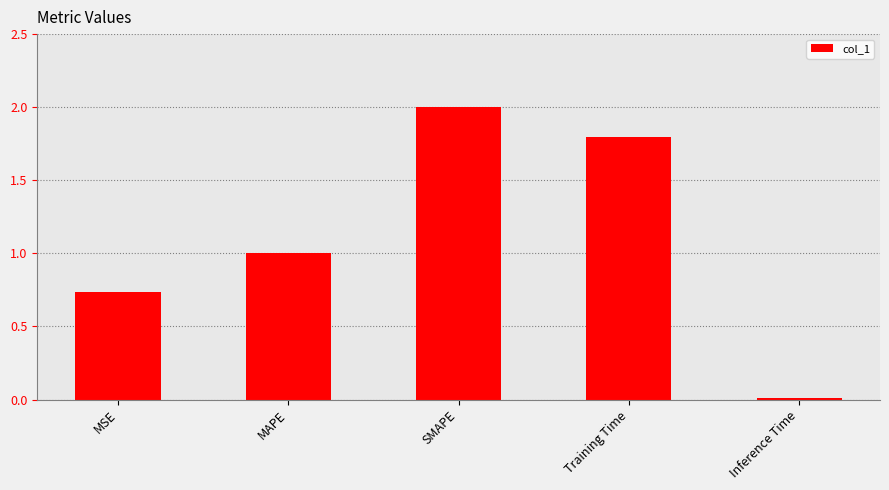

How many values are below 1?

2